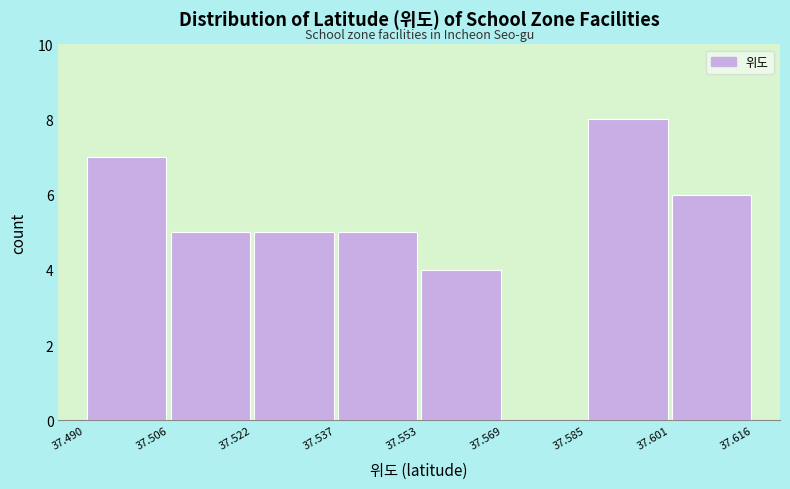

Reading left to right, list every bar in this chart as the range it spans on the x-axis followed by its height. The values are not printed on the chart, so give them approximately, as read against the axis.

37.490 to 37.506: 7
37.506 to 37.522: 5
37.522 to 37.537: 5
37.537 to 37.553: 5
37.553 to 37.569: 4
37.569 to 37.585: 0
37.585 to 37.601: 8
37.601 to 37.616: 6